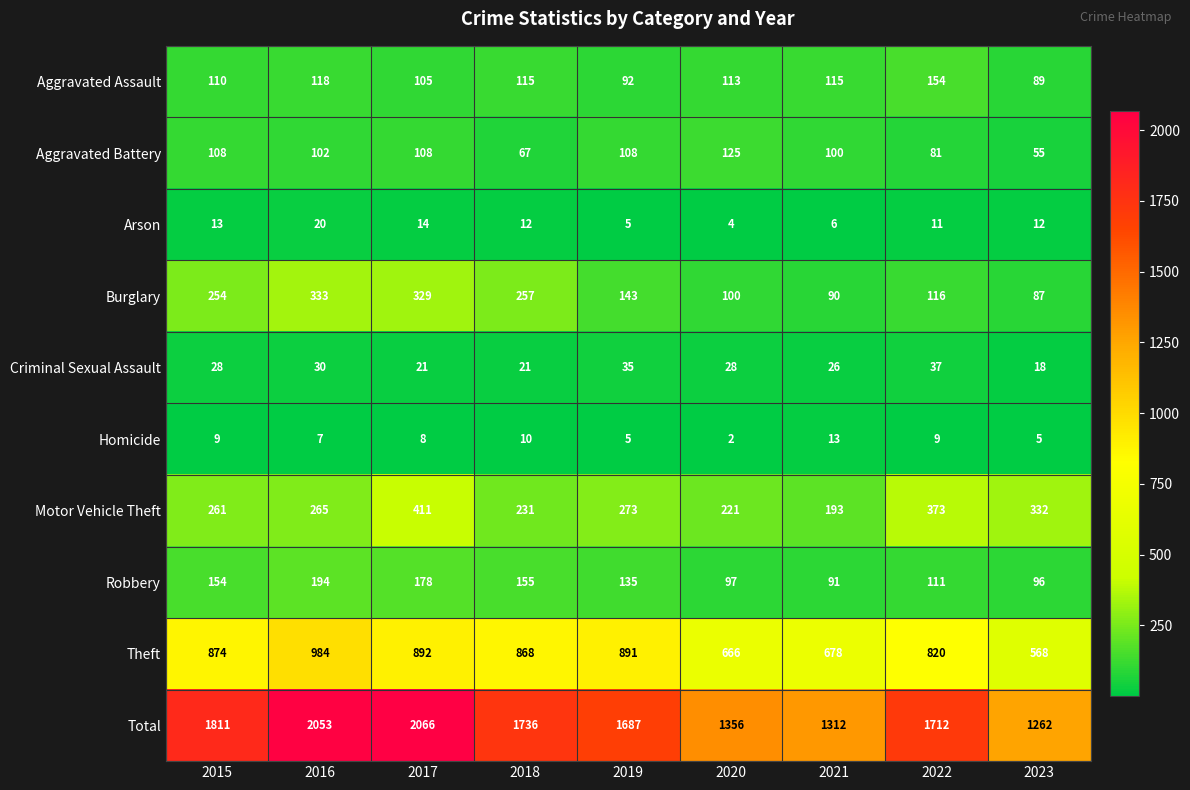

Rank the series at 2015 from lowest to highest value.

Homicide, Arson, Criminal Sexual Assault, Aggravated Battery, Aggravated Assault, Robbery, Burglary, Motor Vehicle Theft, Theft, Total